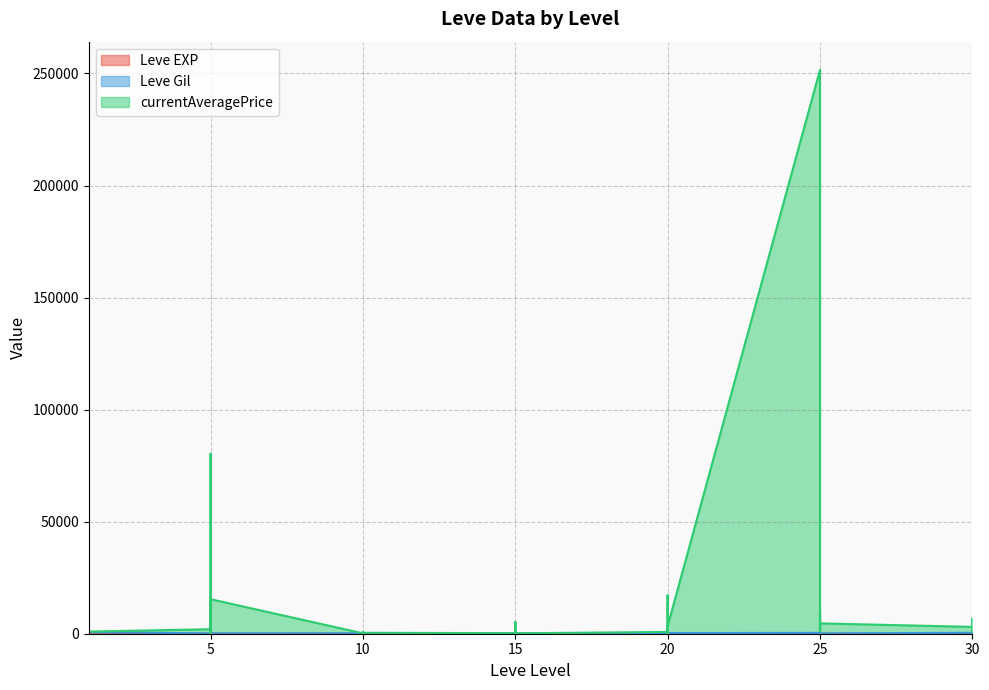

Which series has the largest range (max minus min)?

currentAveragePrice